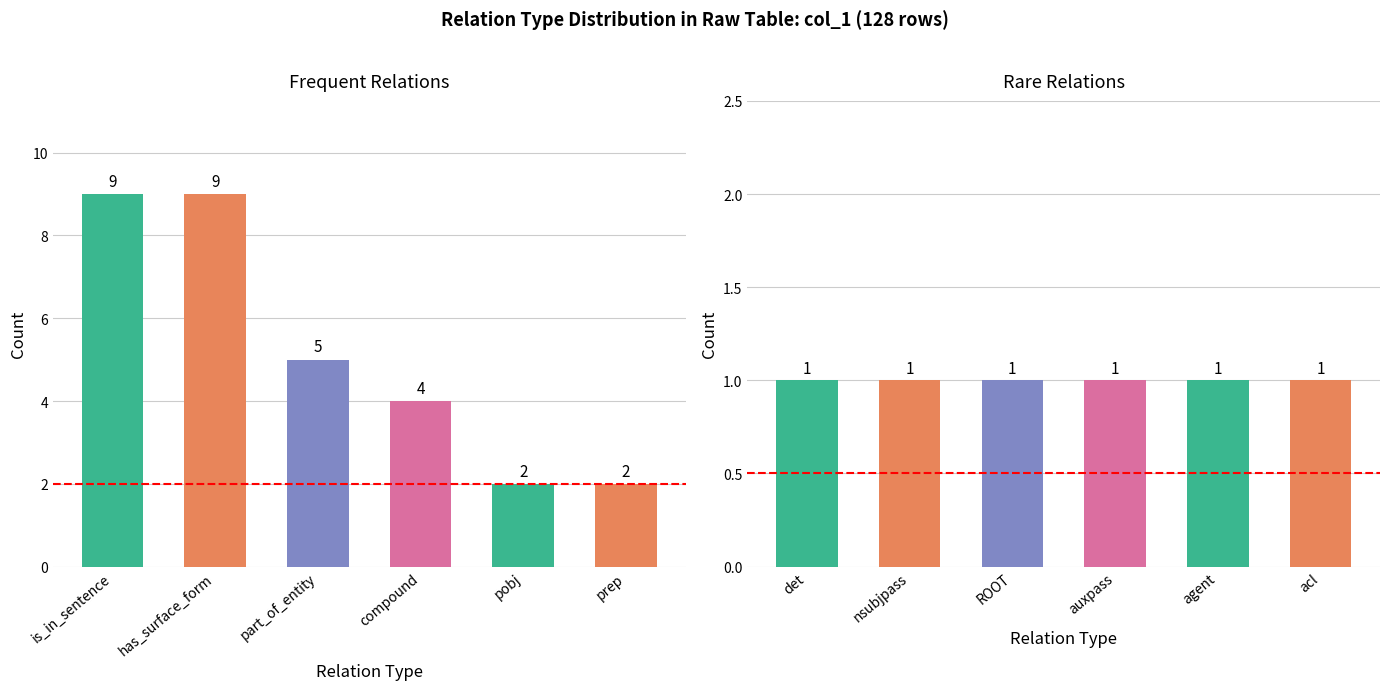

True or false: Frequent relations has a value of 4 at compound.

True